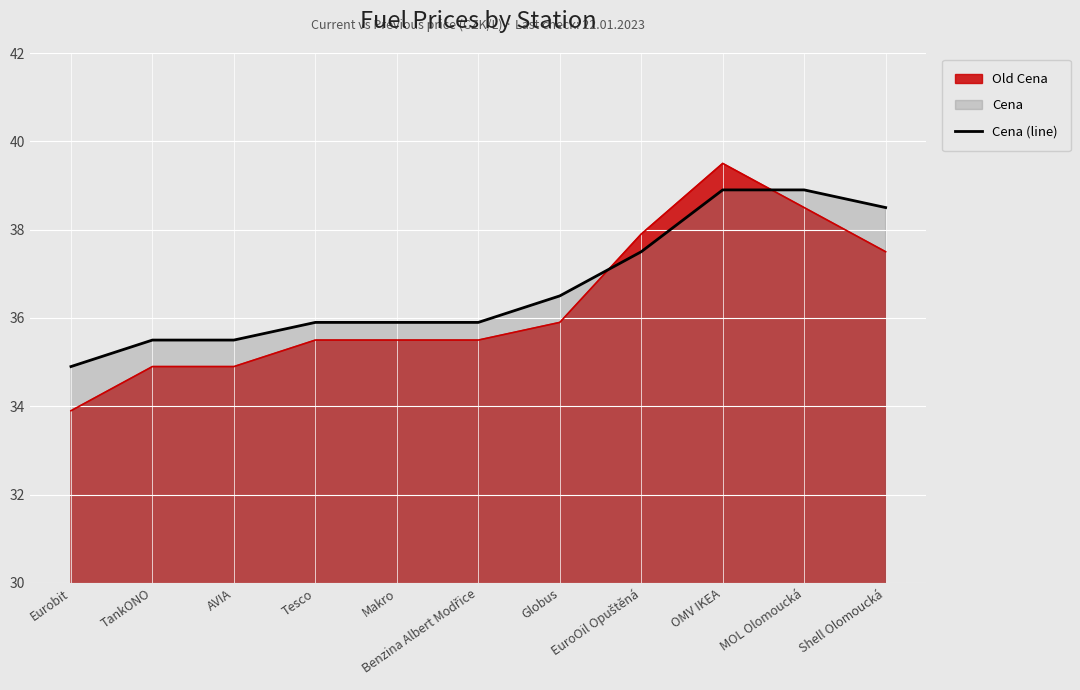

Does the chart display data point markers on the line(s)?

No